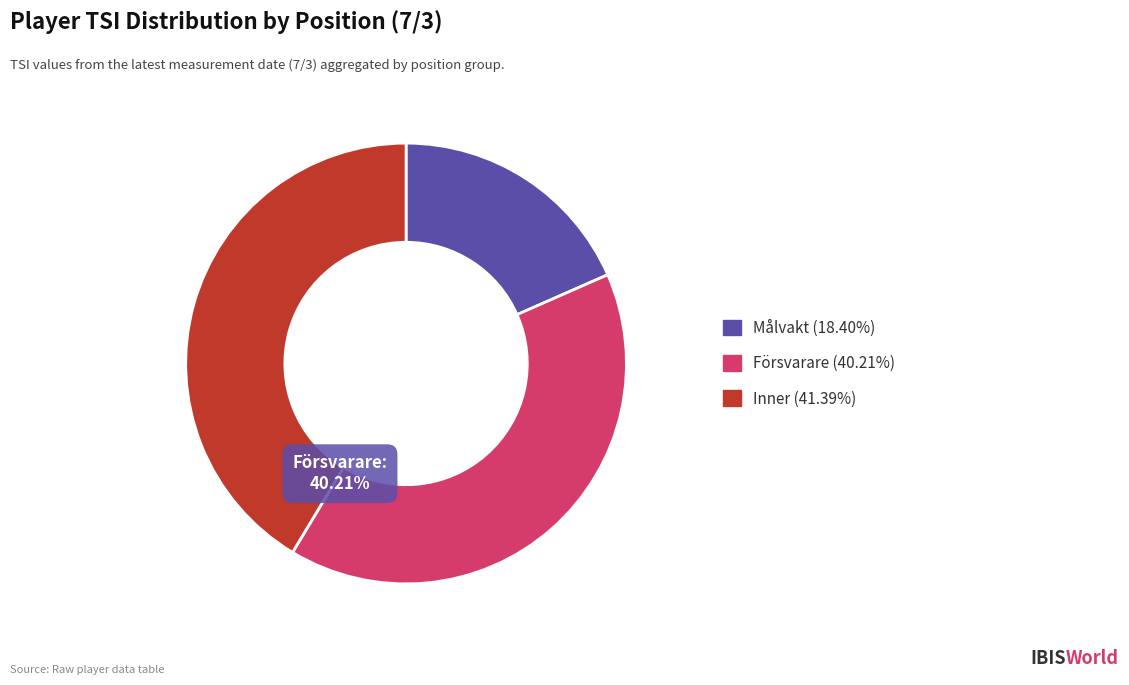

Is there a majority slice in this chart?

No